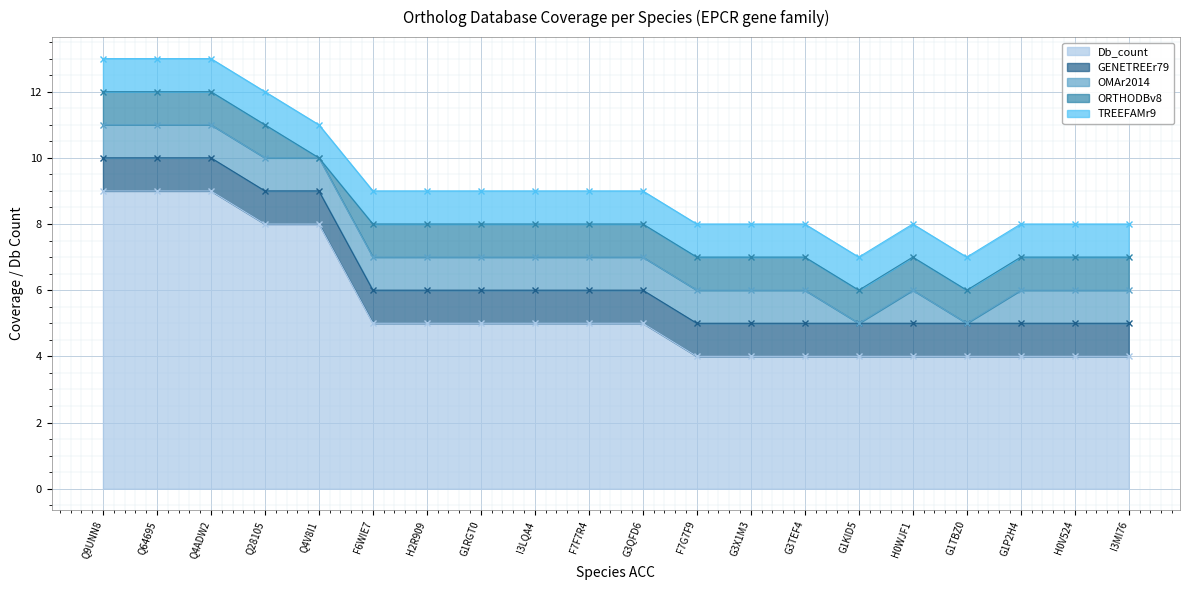

Reading left to right, list all the values displayed in this chart.

Db_count: Q9UNN8=9	Q64695=9	Q4ADW2=9	Q28105=8	Q4V8I1=8	F6WIE7=5	H2R909=5	G1RGT0=5	I3LQA4=5	F7F7R4=5	G3QFD6=5	F7G7F9=4	G3X1M3=4	G3TEF4=4	G1KID5=4	H0WJF1=4	G1TBZ0=4	G1P2H4=4	H0V524=4	I3MI76=4
GENETREEr79: Q9UNN8=1	Q64695=1	Q4ADW2=1	Q28105=1	Q4V8I1=1	F6WIE7=1	H2R909=1	G1RGT0=1	I3LQA4=1	F7F7R4=1	G3QFD6=1	F7G7F9=1	G3X1M3=1	G3TEF4=1	G1KID5=1	H0WJF1=1	G1TBZ0=1	G1P2H4=1	H0V524=1	I3MI76=1
OMAr2014: Q9UNN8=1	Q64695=1	Q4ADW2=1	Q28105=1	Q4V8I1=1	F6WIE7=1	H2R909=1	G1RGT0=1	I3LQA4=1	F7F7R4=1	G3QFD6=1	F7G7F9=1	G3X1M3=1	G3TEF4=1	G1KID5=0	H0WJF1=1	G1TBZ0=0	G1P2H4=1	H0V524=1	I3MI76=1
ORTHODBv8: Q9UNN8=1	Q64695=1	Q4ADW2=1	Q28105=1	Q4V8I1=0	F6WIE7=1	H2R909=1	G1RGT0=1	I3LQA4=1	F7F7R4=1	G3QFD6=1	F7G7F9=1	G3X1M3=1	G3TEF4=1	G1KID5=1	H0WJF1=1	G1TBZ0=1	G1P2H4=1	H0V524=1	I3MI76=1
TREEFAMr9: Q9UNN8=1	Q64695=1	Q4ADW2=1	Q28105=1	Q4V8I1=1	F6WIE7=1	H2R909=1	G1RGT0=1	I3LQA4=1	F7F7R4=1	G3QFD6=1	F7G7F9=1	G3X1M3=1	G3TEF4=1	G1KID5=1	H0WJF1=1	G1TBZ0=1	G1P2H4=1	H0V524=1	I3MI76=1